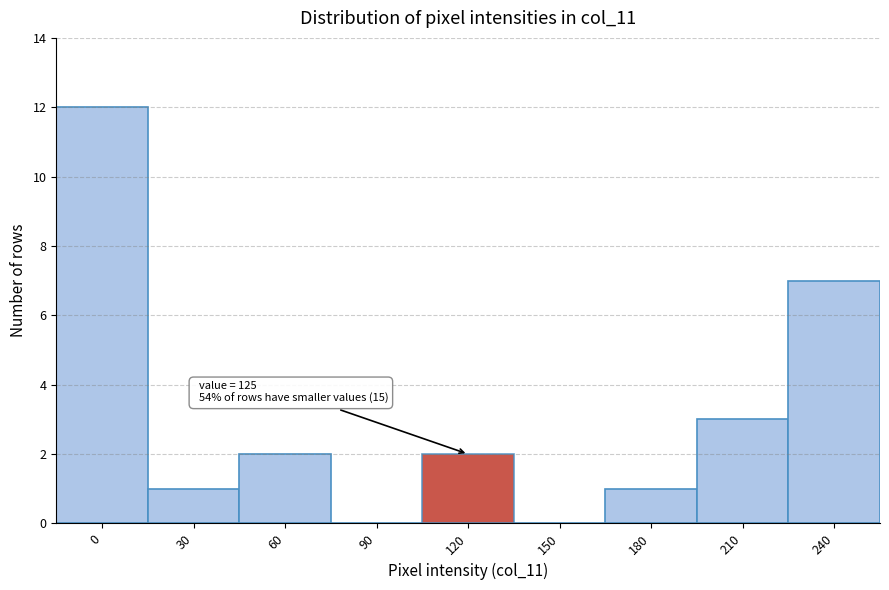

Reading left to right, transcribe all the data shown in this chart.

0=12	30=1	60=2	90=0	120=2	150=0	180=1	210=3	240=7